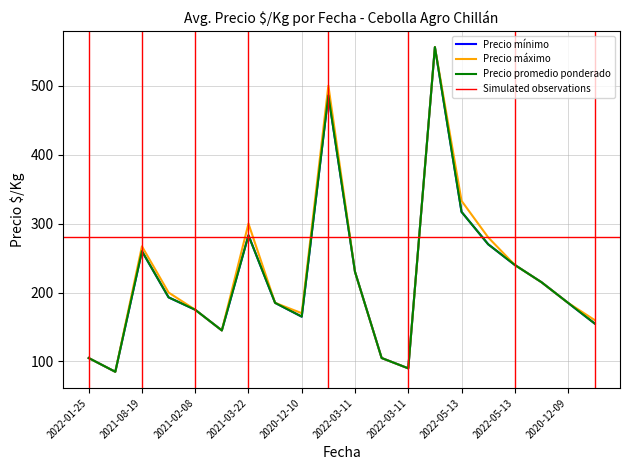

What is the label of the 3rd point from the right?

2022-11-10